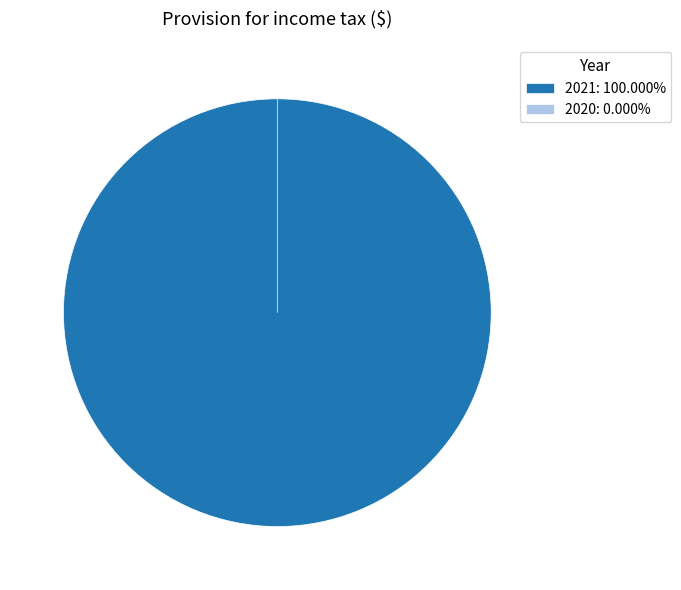

Between 2021 and 2020, which is larger?

2021